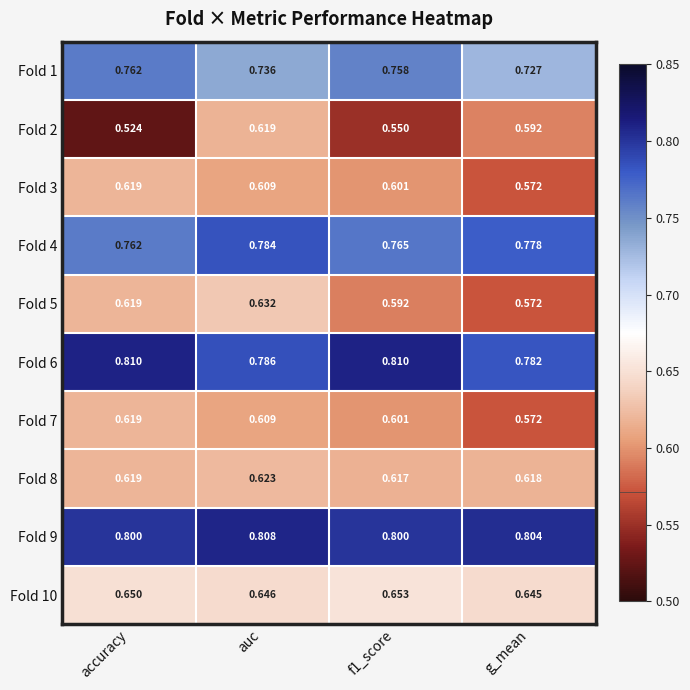

At which label does Fold 2 reach its minimum?

accuracy